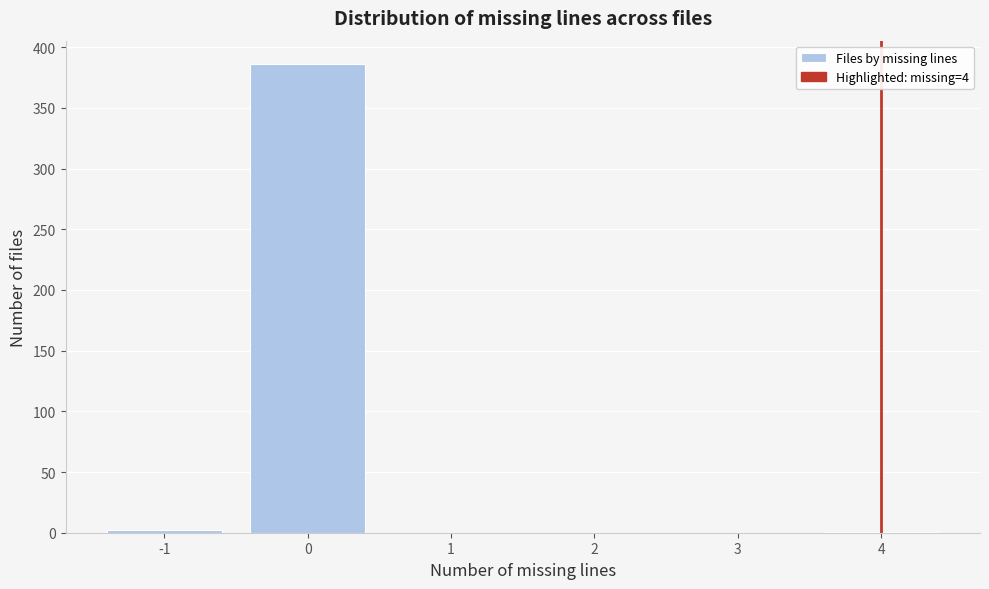

How tall is the bar that spans -0.5 to 0.5 on the x-axis? The values are not printed on the chart, so give them approximately, as read against the axis.

385